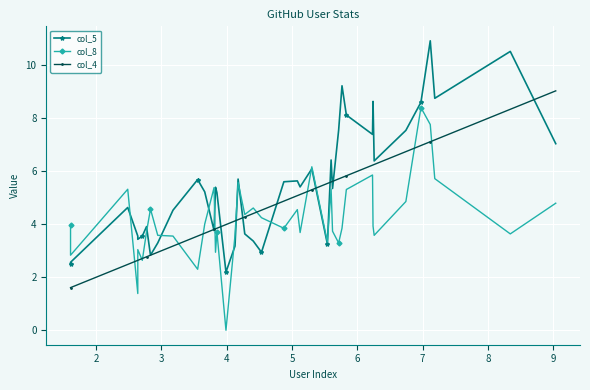

How many series are shown in this chart?

3